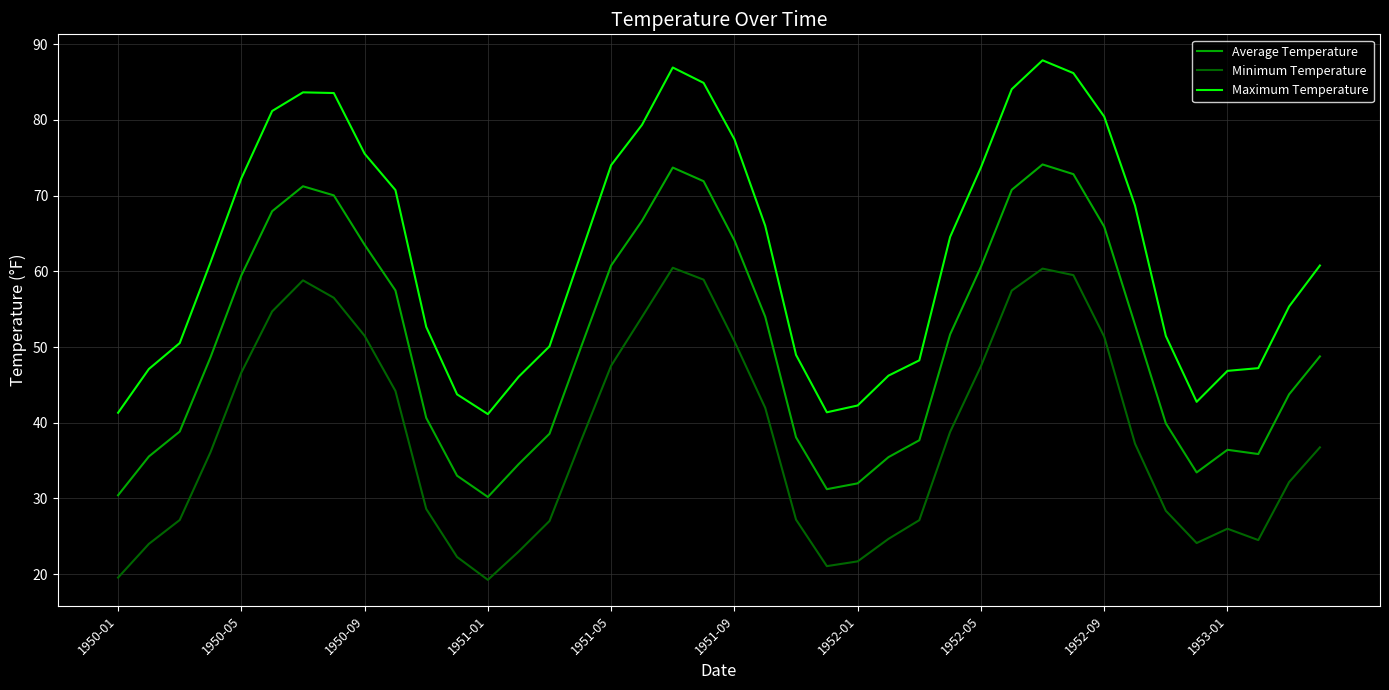

True or false: Minimum Temperature and Average Temperature intersect in this chart.

False